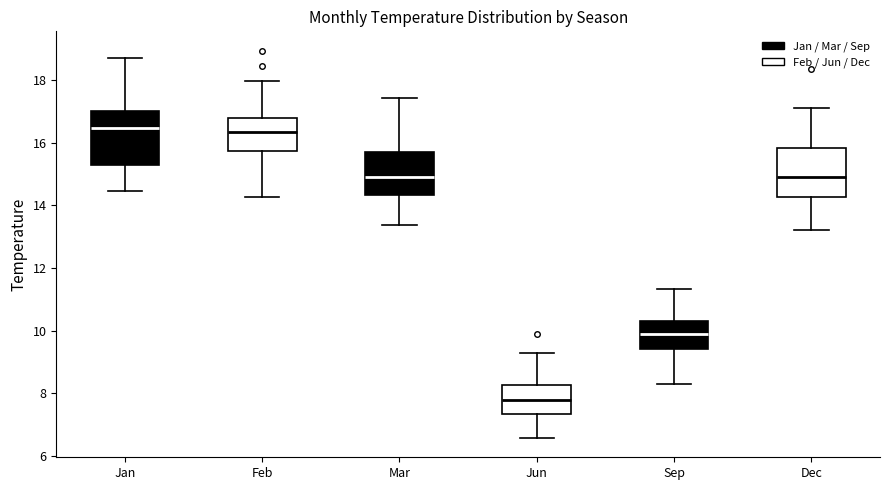

Where is the upper edge of the box for Dec on the y-axis? The values are not printed on the chart, so give them approximately, as read against the axis.

15.8